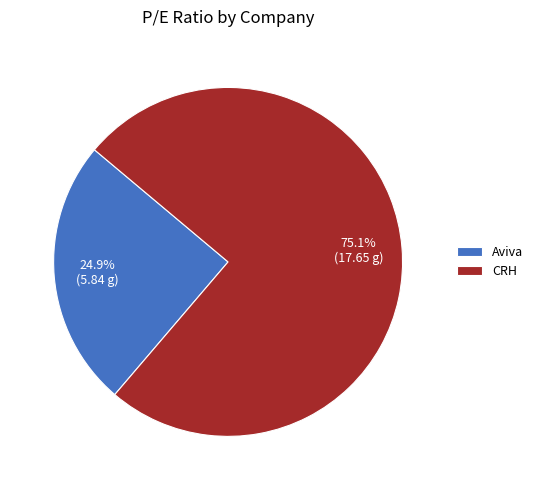

Which has a higher value, CRH or Aviva?

CRH